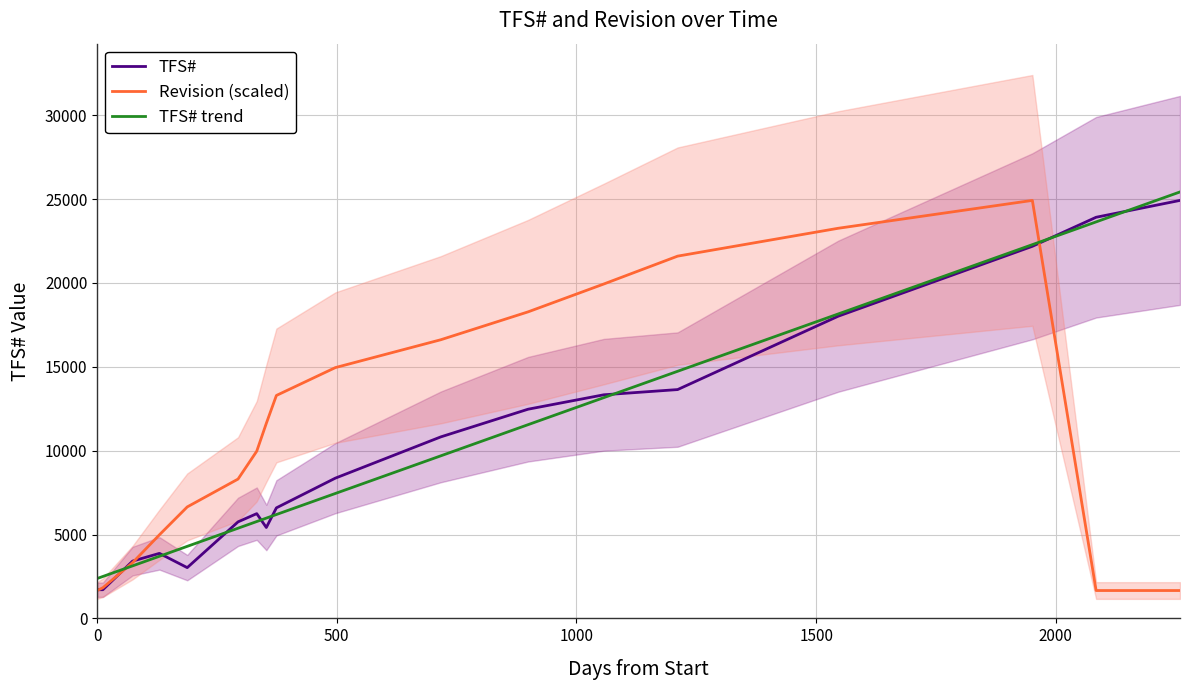

True or false: Revision (scaled) and TFS# intersect in this chart.

True